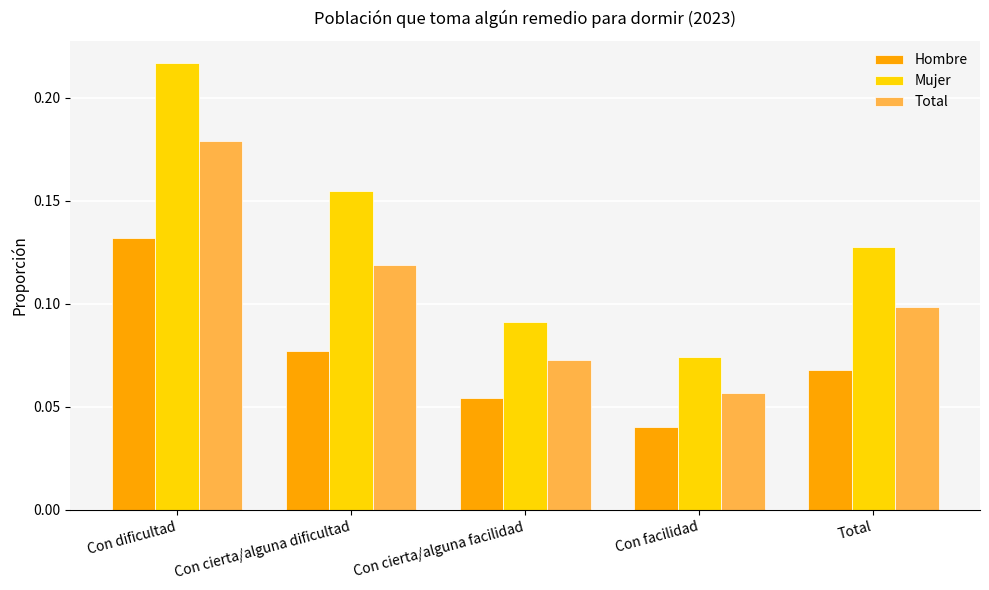

Which category has the lowest value across all series?

Con facilidad